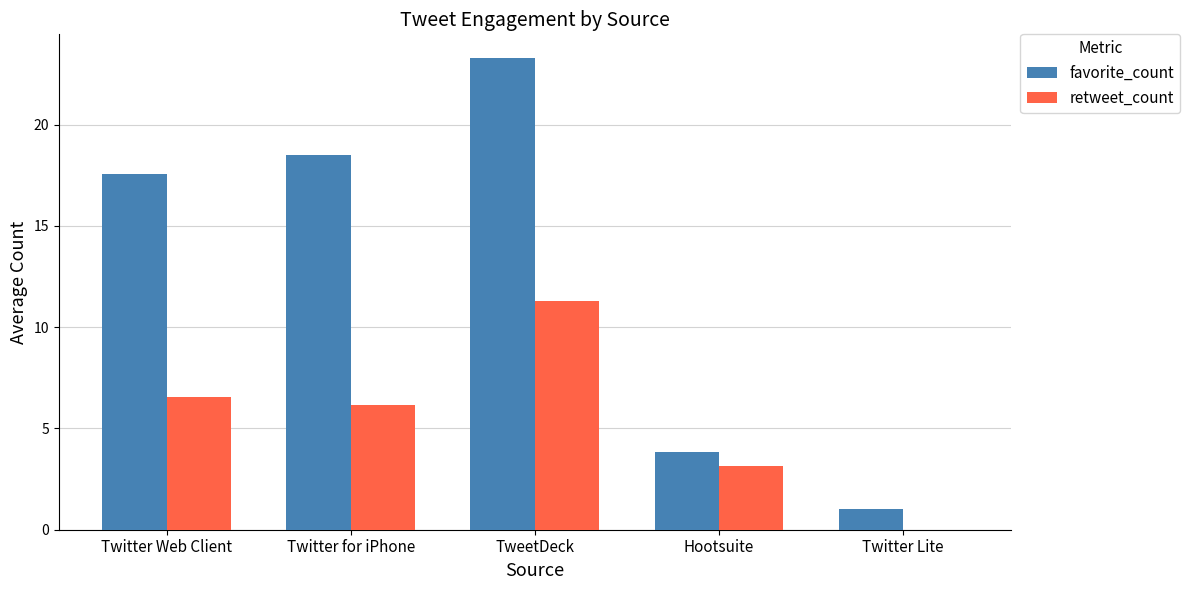

The retweet_count series shows 3.7 at Twitter for iPhone. True or false?

False